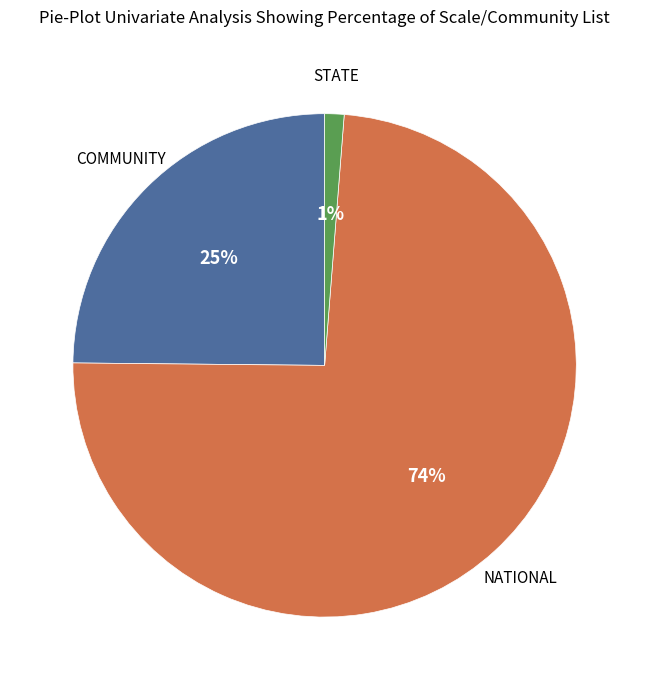

Is there a majority slice in this chart?

Yes